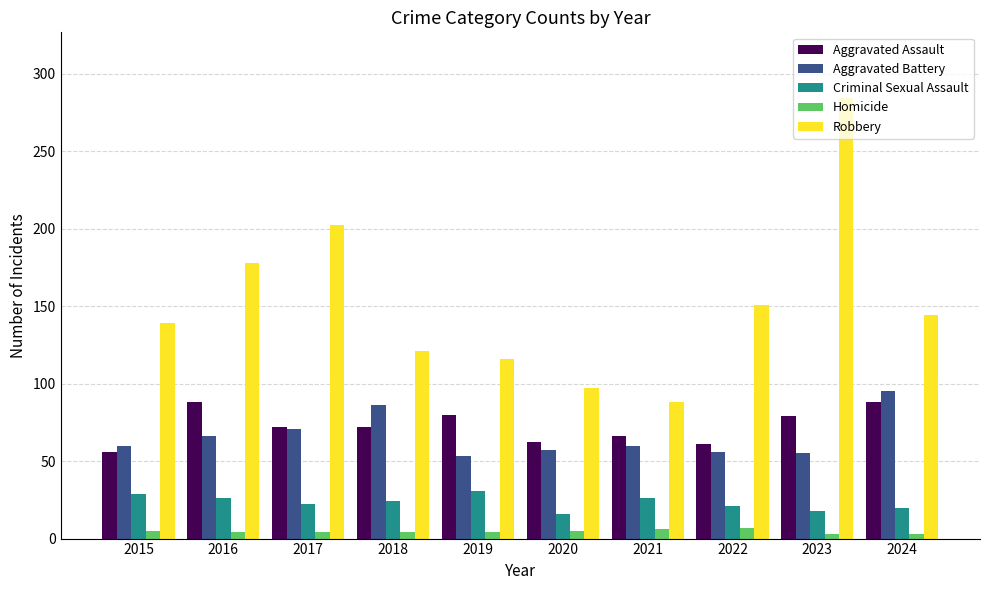

What is the spread (max minus min) of values at 2021?

82